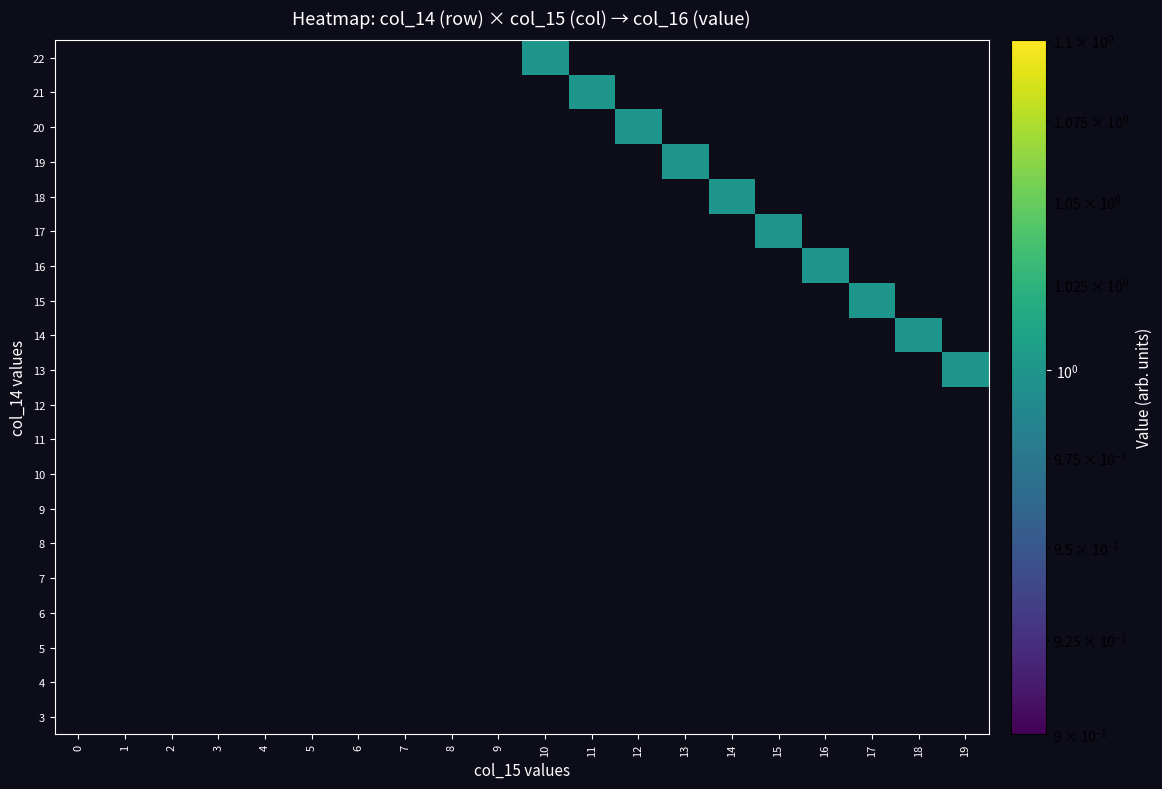

Which label corresponds to the largest value in the chart?

19